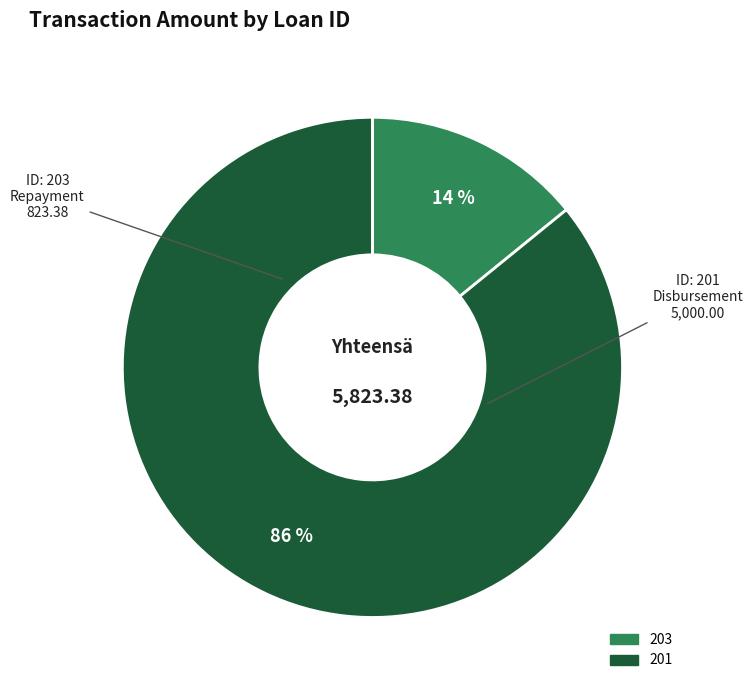

Is it true that 203 is 14% of the pie?

True